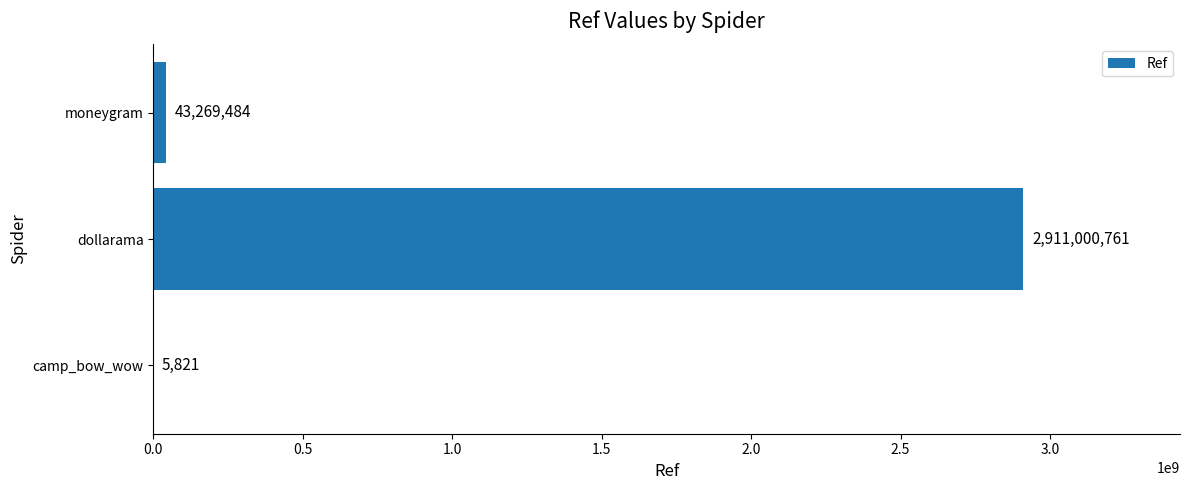

The value at camp_bow_wow is 5821. True or false?

True